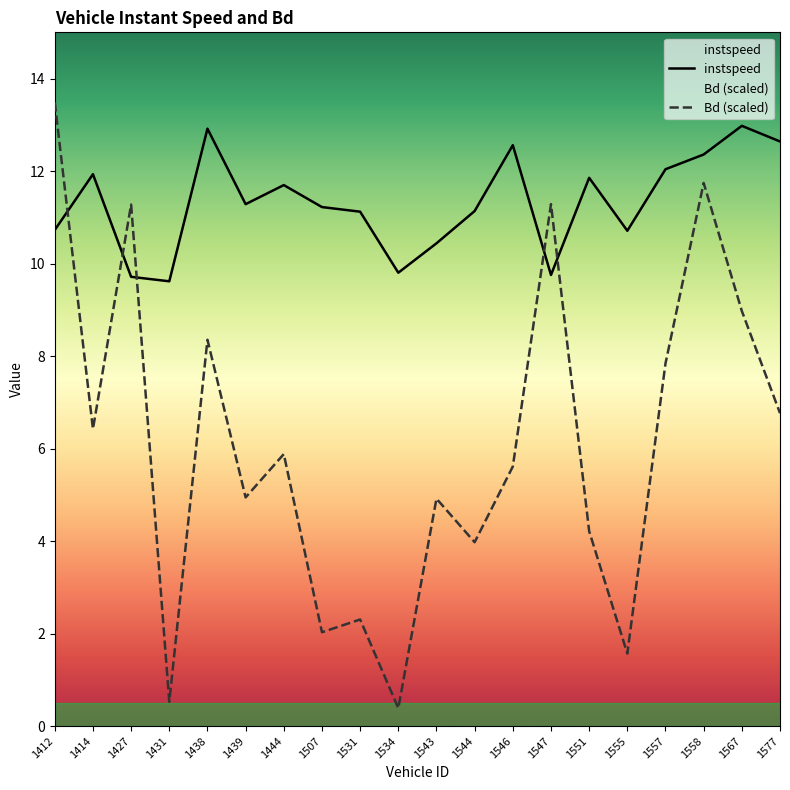

Rank the series by their average value, from lowest to highest.

Bd (scaled), instspeed